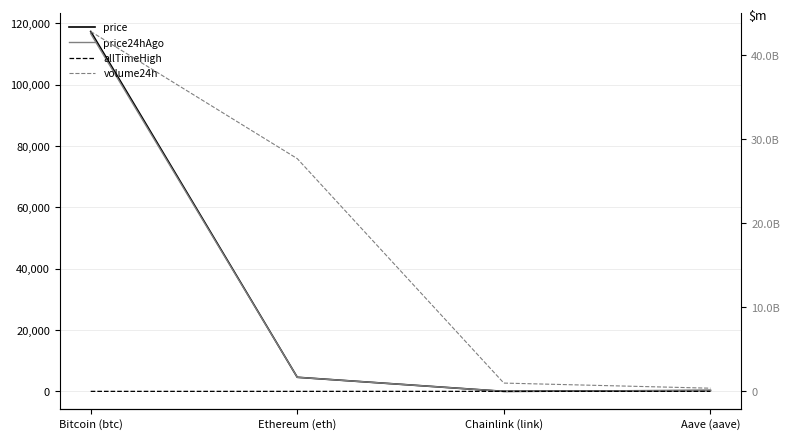

Which category has the highest value in the volume24h series?

Bitcoin (btc)